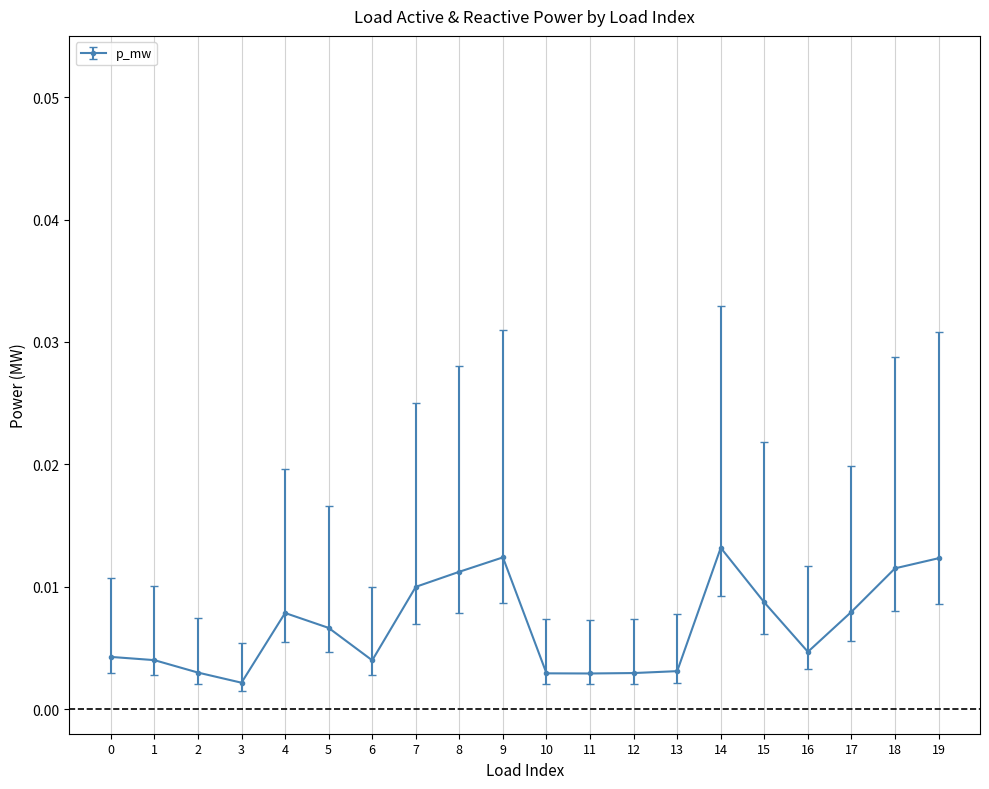

Count the values in the range 0 to 1.

20